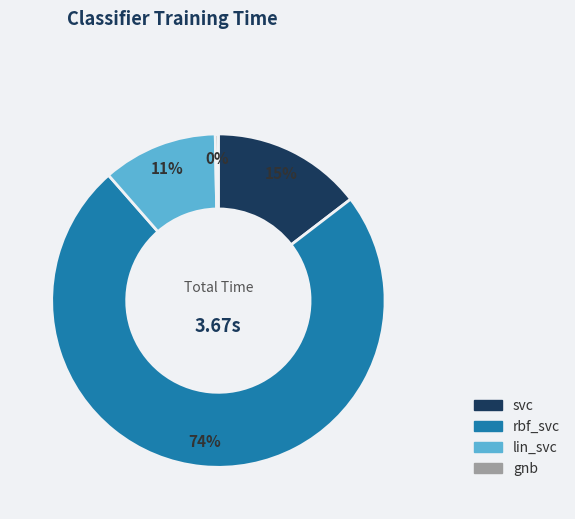

Which slice is the largest?

rbf_svc